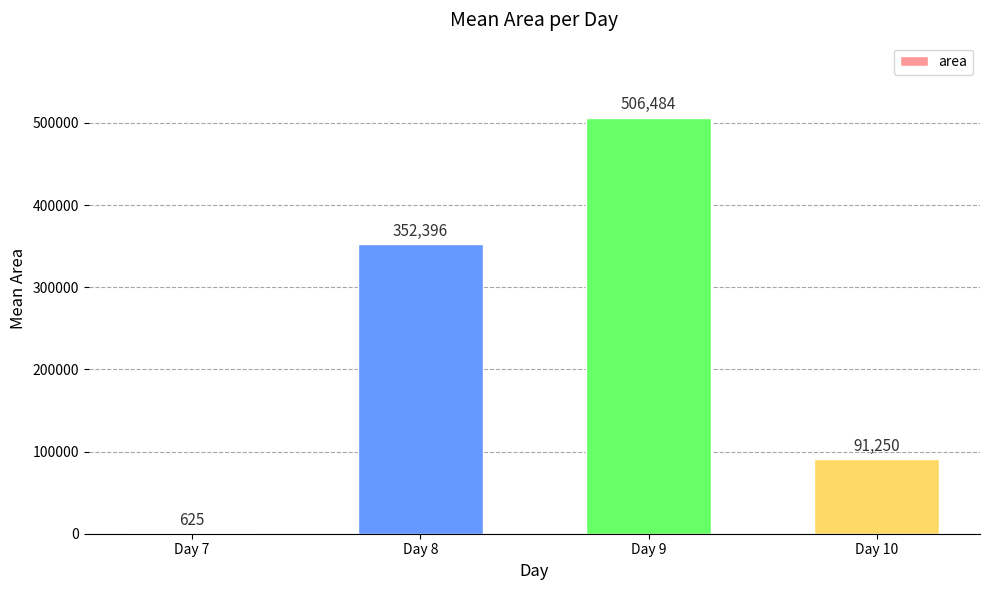

What is the greatest value displayed?

506484.4